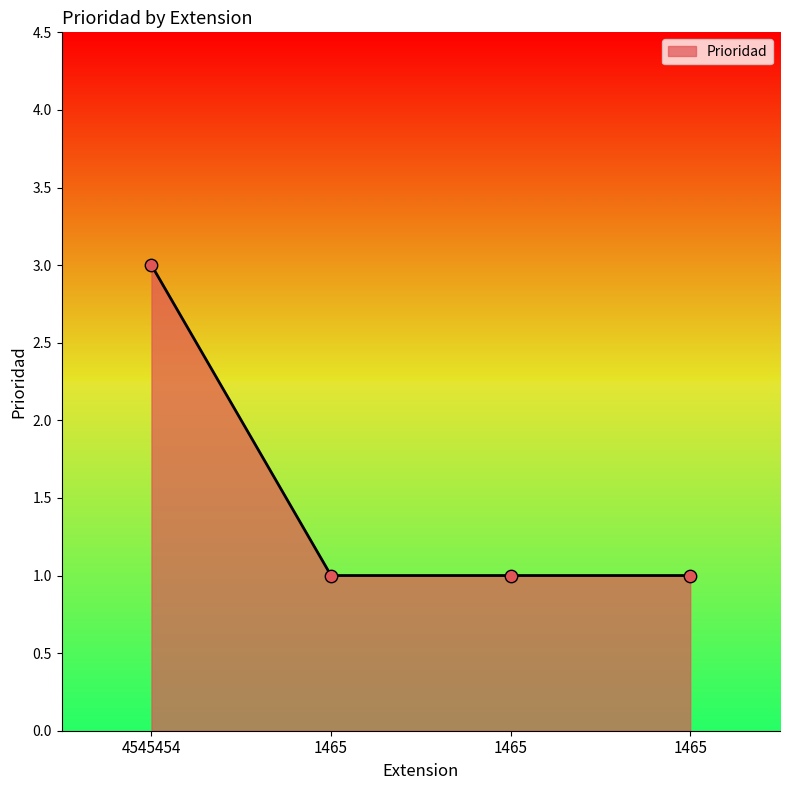

Does the chart have visible grid lines?

No